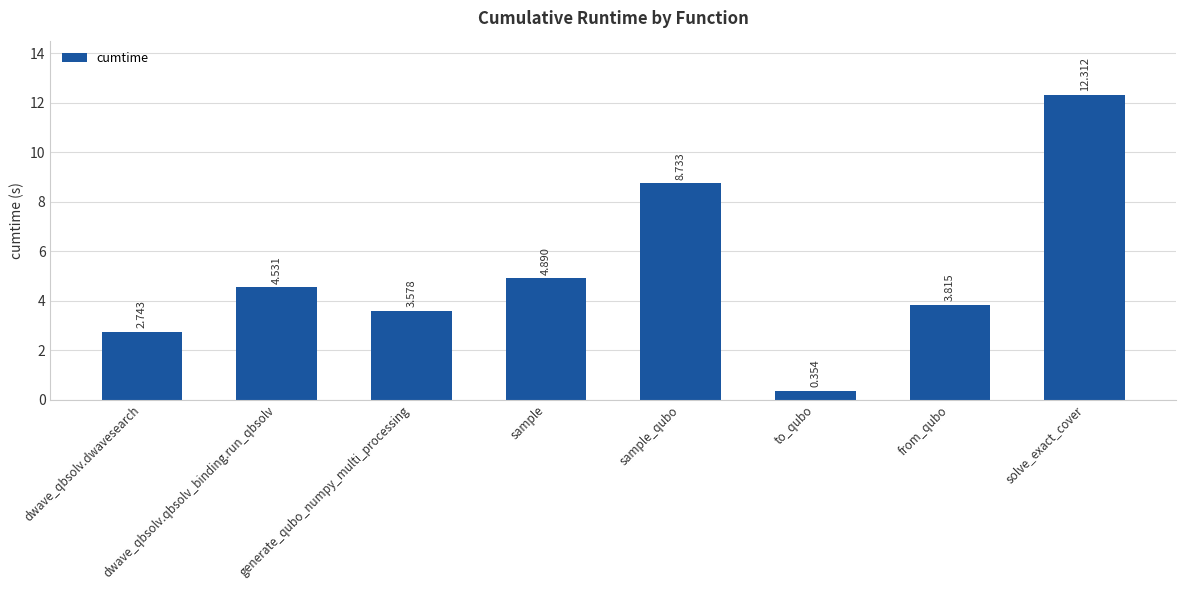

At which label does the data first exceed 4?

dwave_qbsolv.qbsolv_binding.run_qbsolv